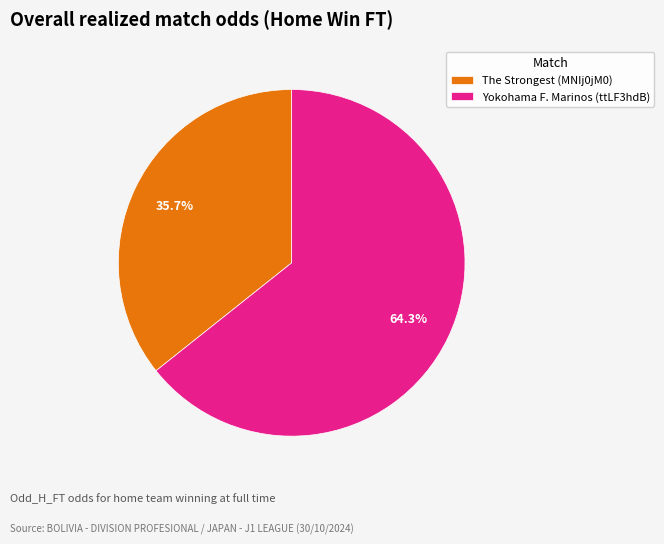

Count the number of slices in the pie.

2